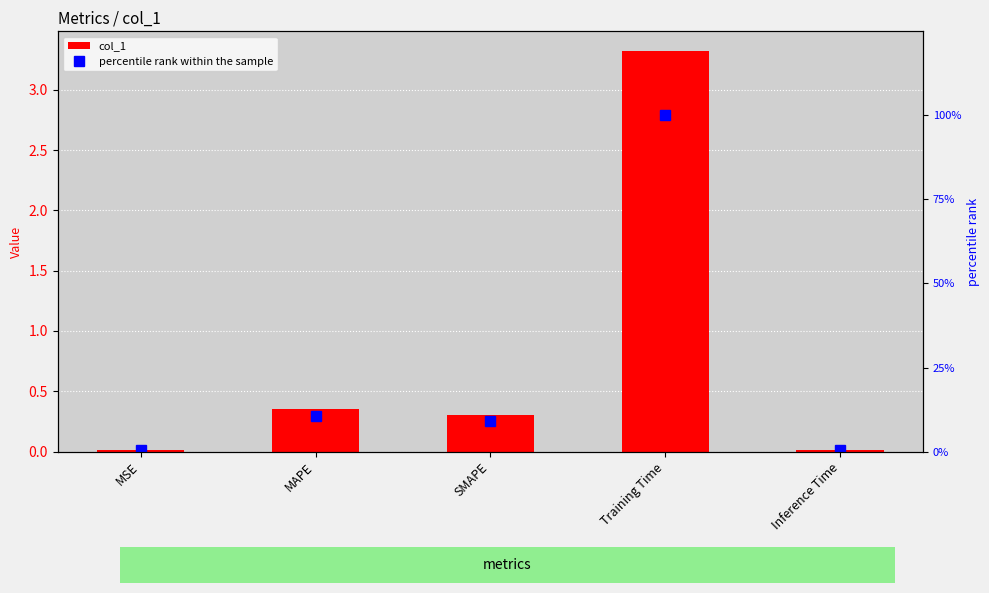

Which series has the widest spread of values?

percentile rank within the sample